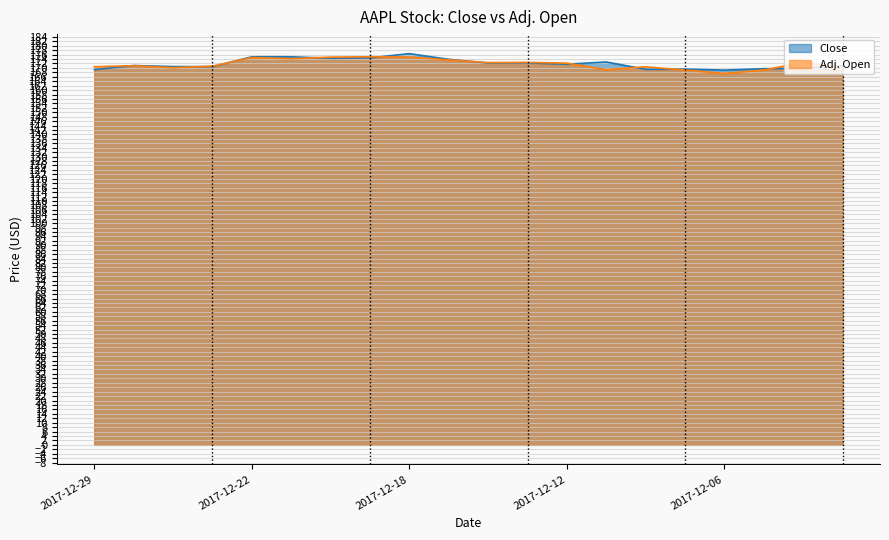

How many distinct data groups are displayed?

2